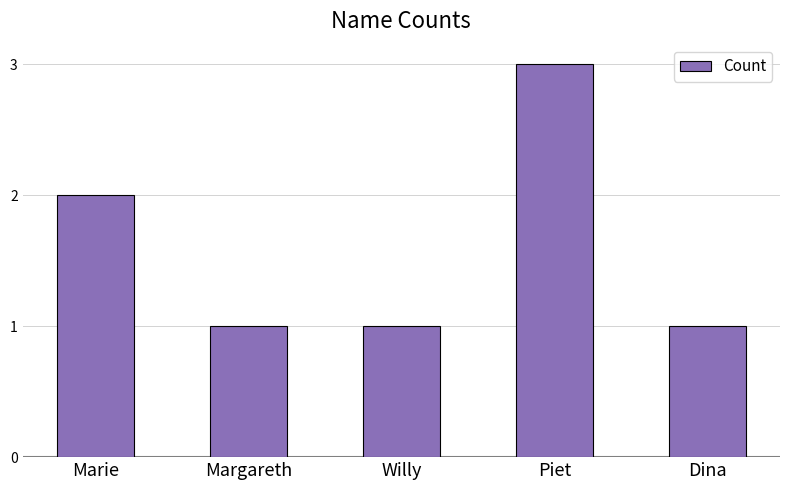

The chart shows a value of 5 at Piet. True or false?

False